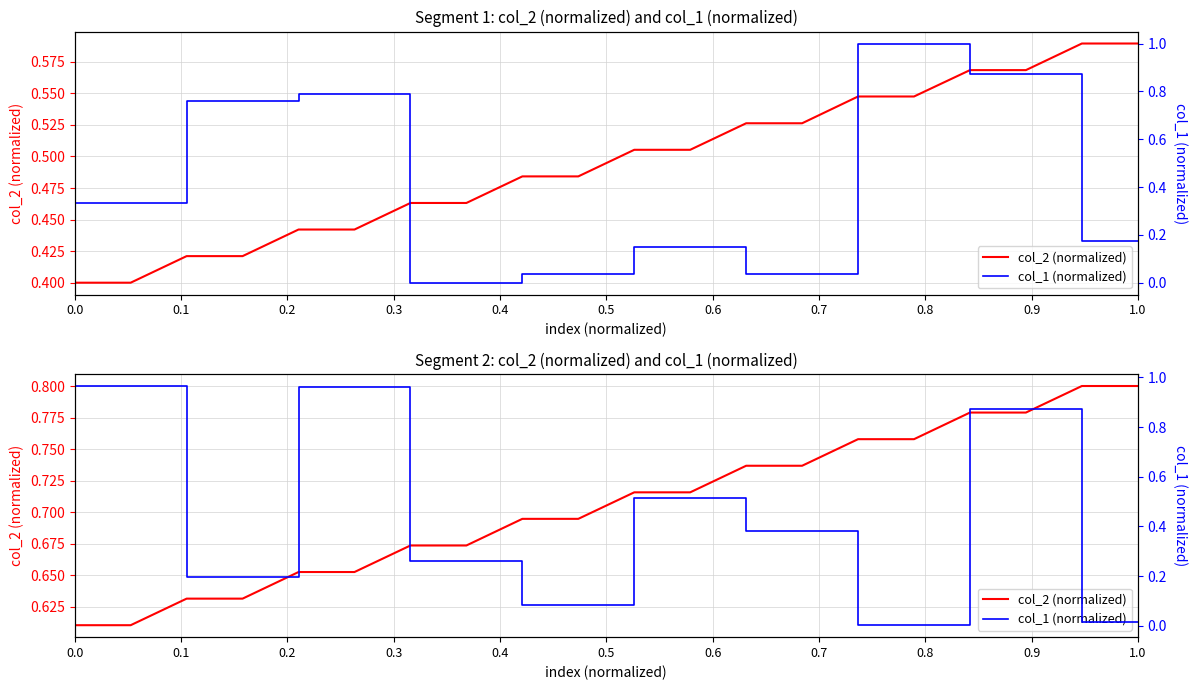

What is the label of the 16th point from the right?

0.4